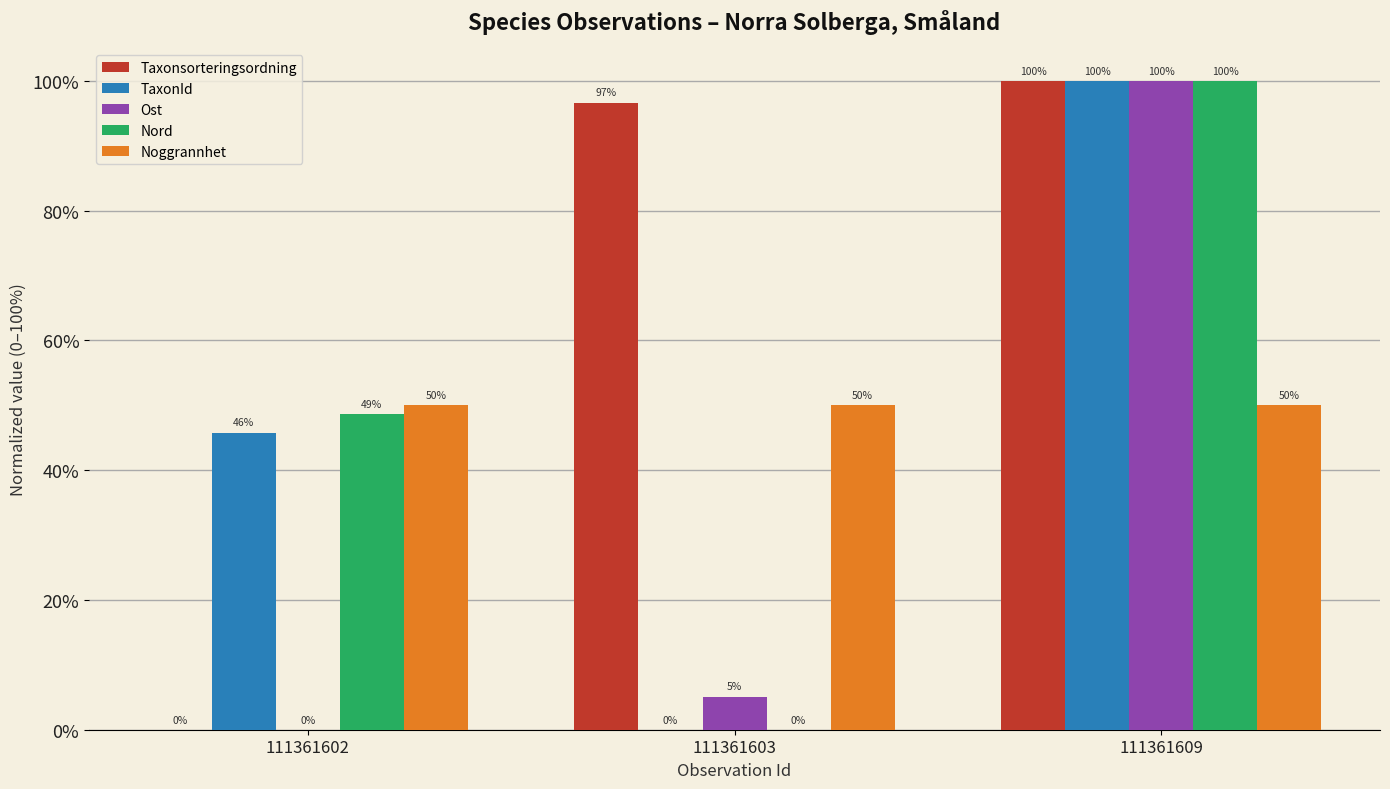

Which series has the largest total across all categories?

Taxonsorteringsordning